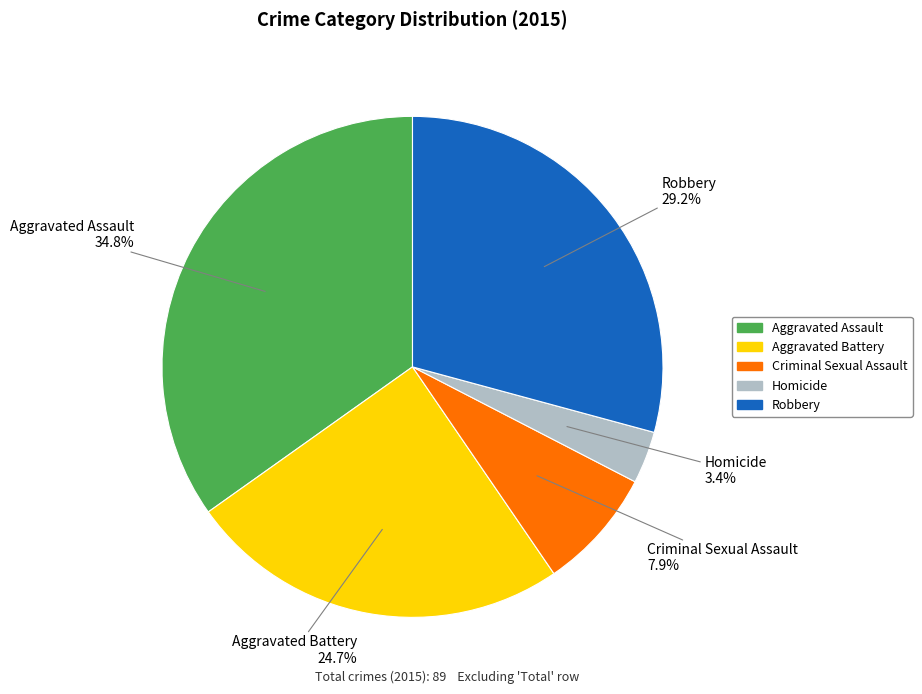

To the nearest percent, what is the difference between the largest and smallest slice percentages?

31%